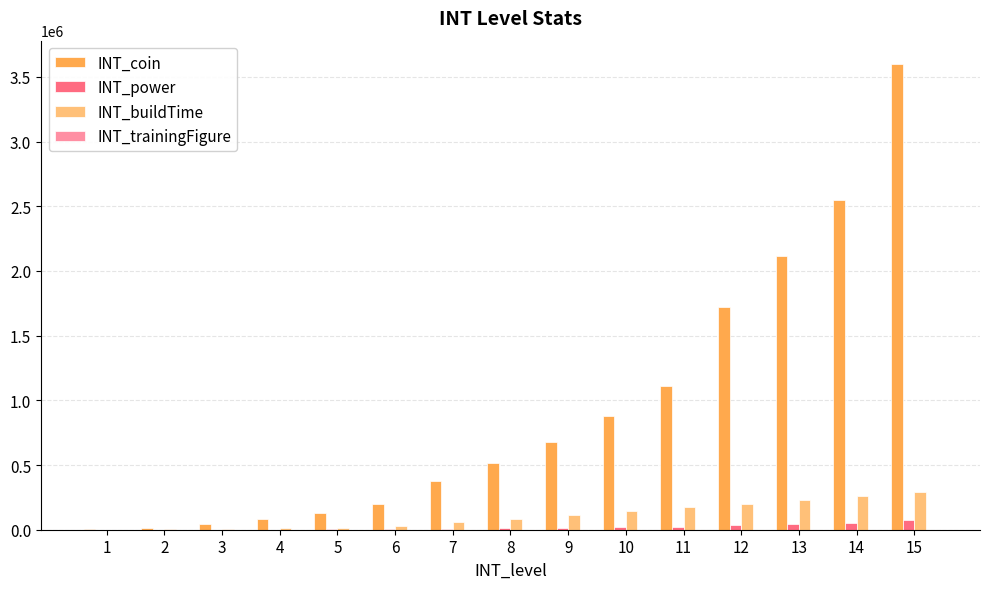

Which series changed the most between 3 and 10?

INT_coin